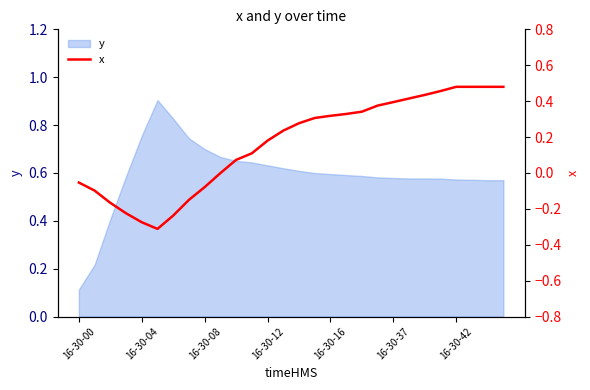

How many data points are less than 0?

10